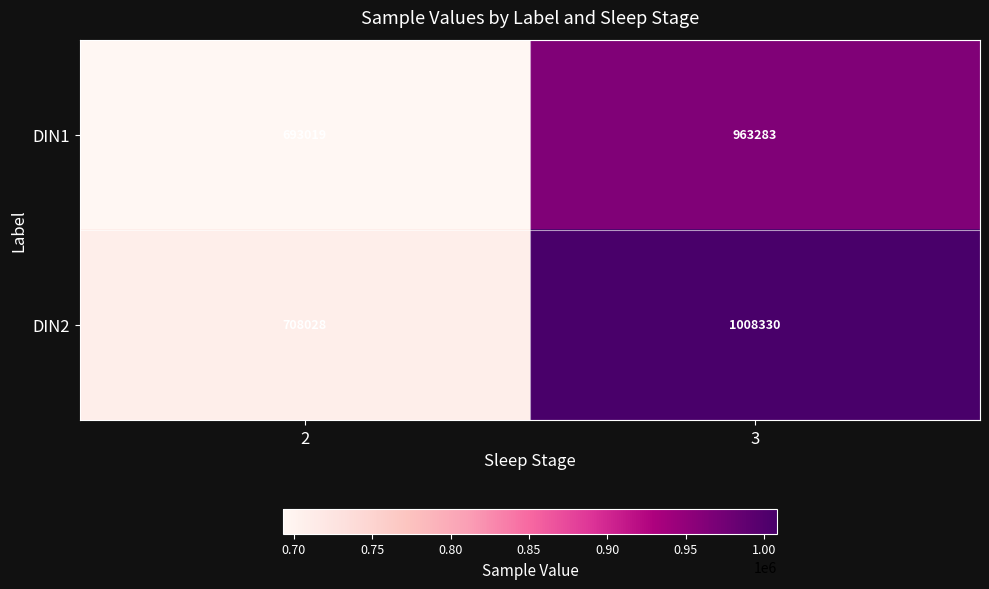

What is the difference between the DIN1 values at 3 and 2?

270264